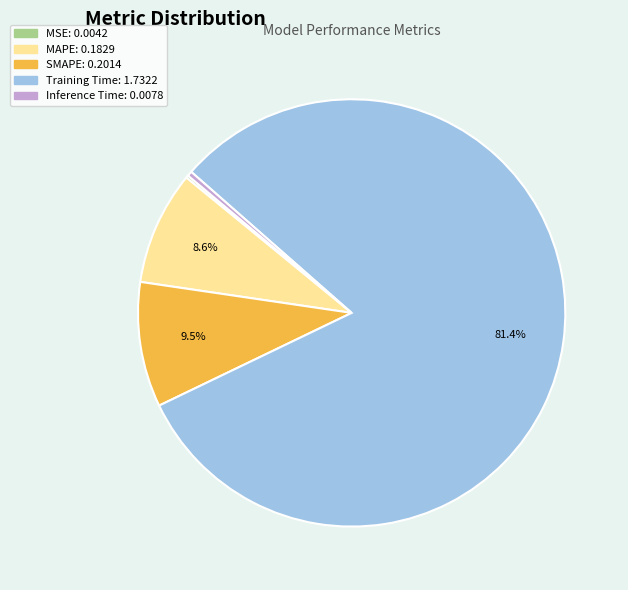

To the nearest percent, what is the combined percentage of Training Time and SMAPE?

91%